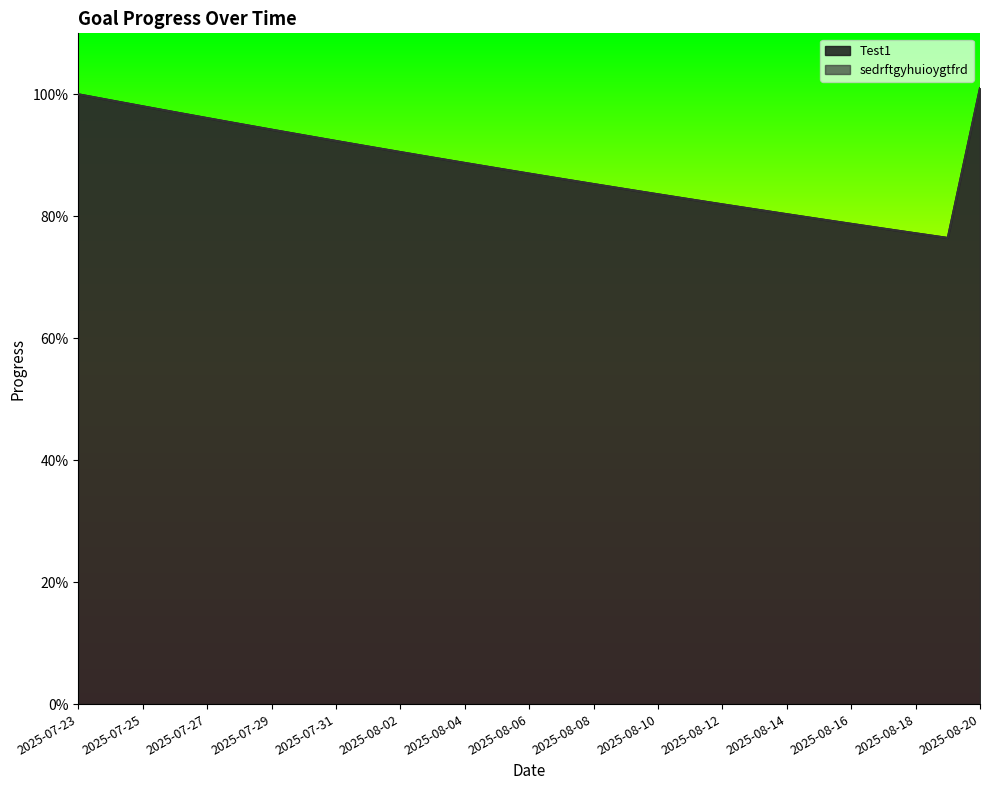

Is the value of Test1 at 2025-07-27 greater than the value of sedrftgyhuioygtfrd at 2025-08-07?

Yes